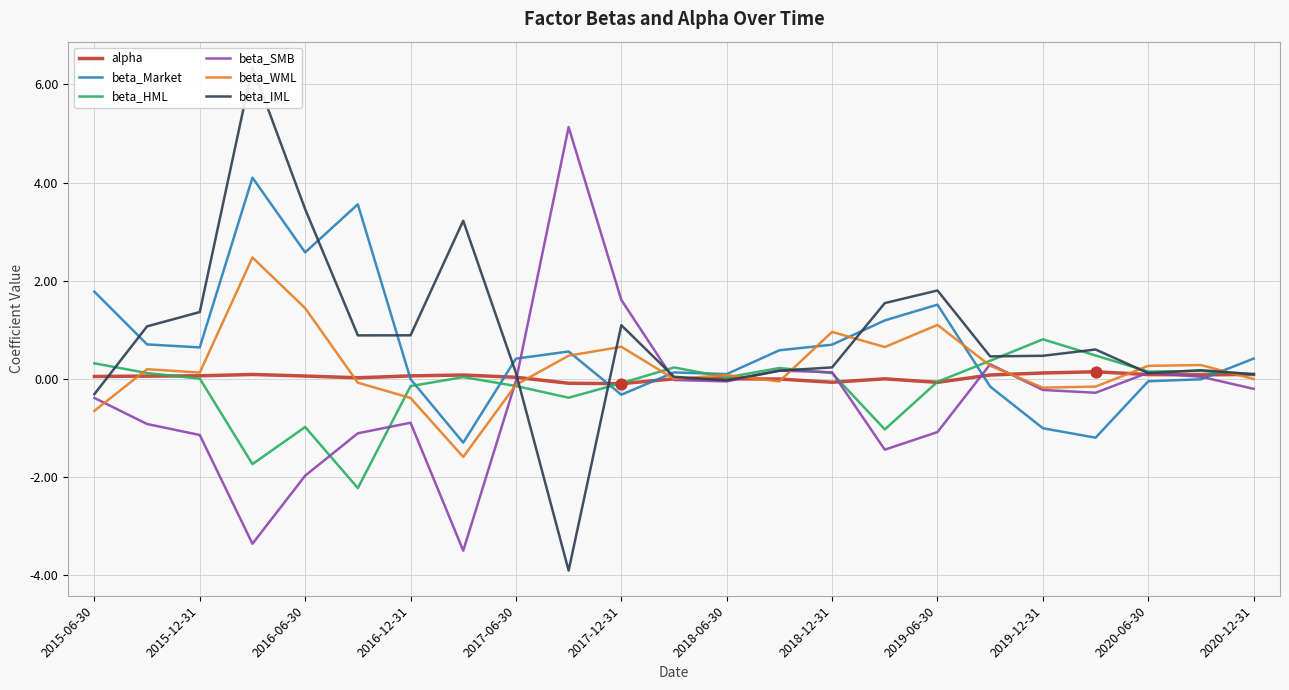

Which series contains the lowest Y value?

beta_IML